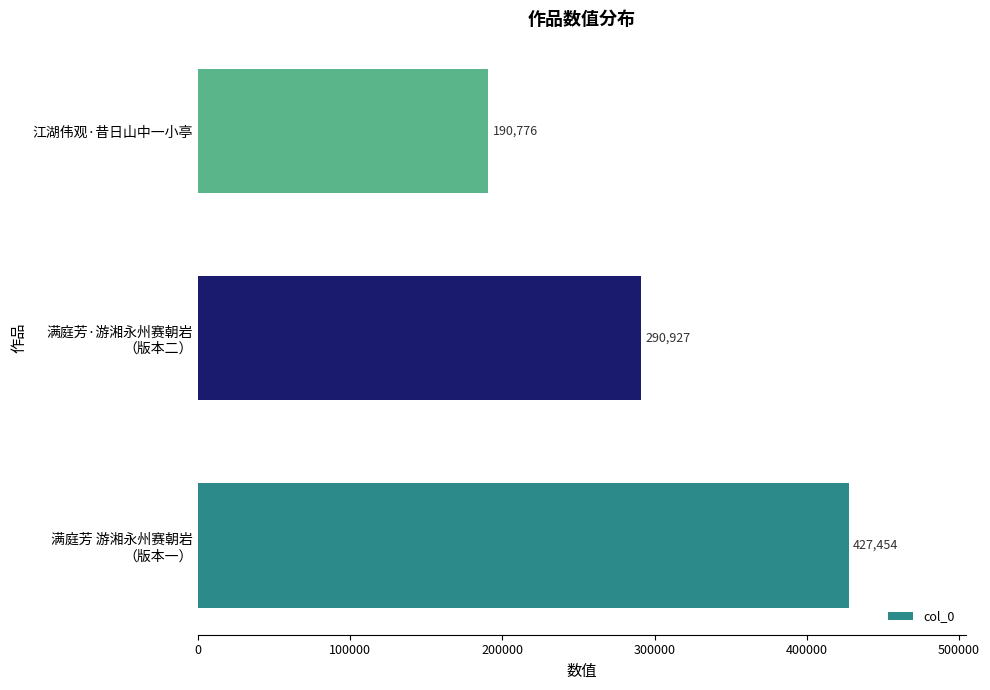

What is the sum of all values?

909157